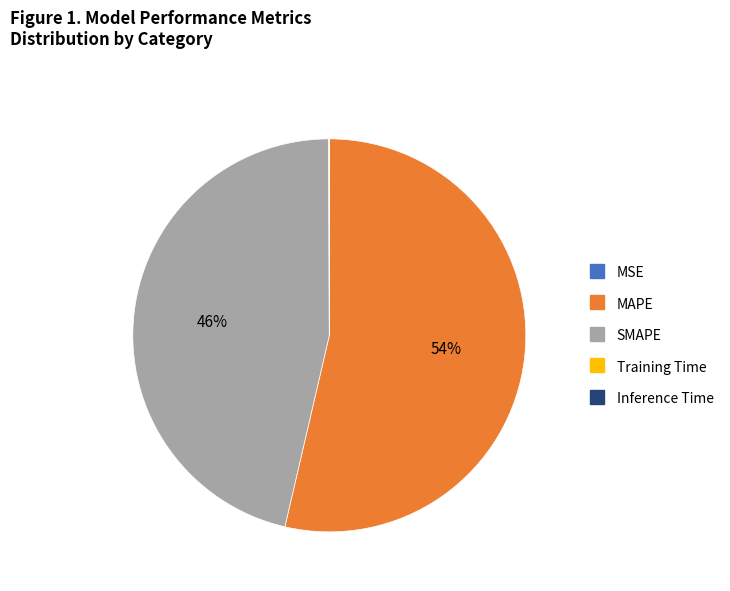

Which category has the biggest portion of the pie?

MAPE